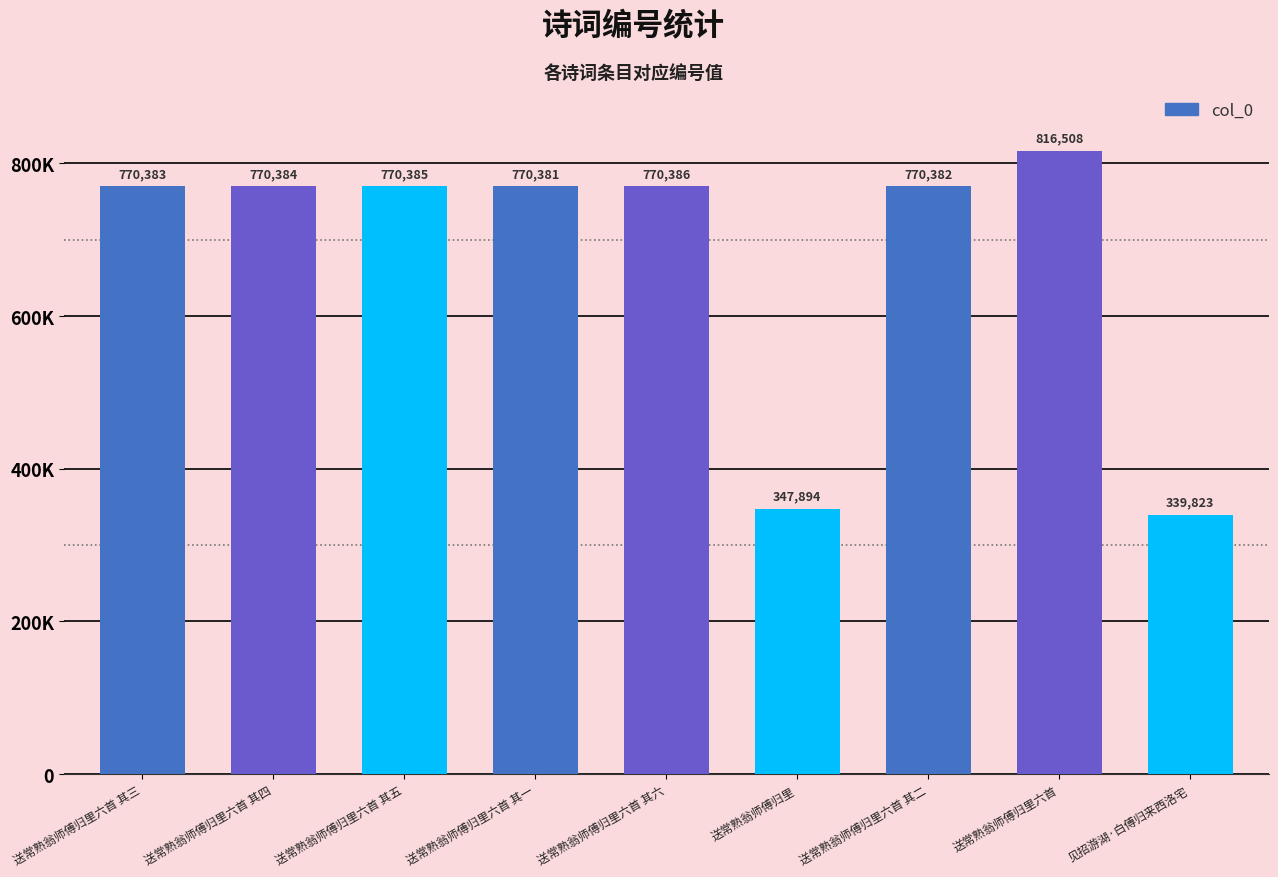

What is the change in value from 送常熟翁师傅归里六首 其三 to 送常熟翁师傅归里?

-422489